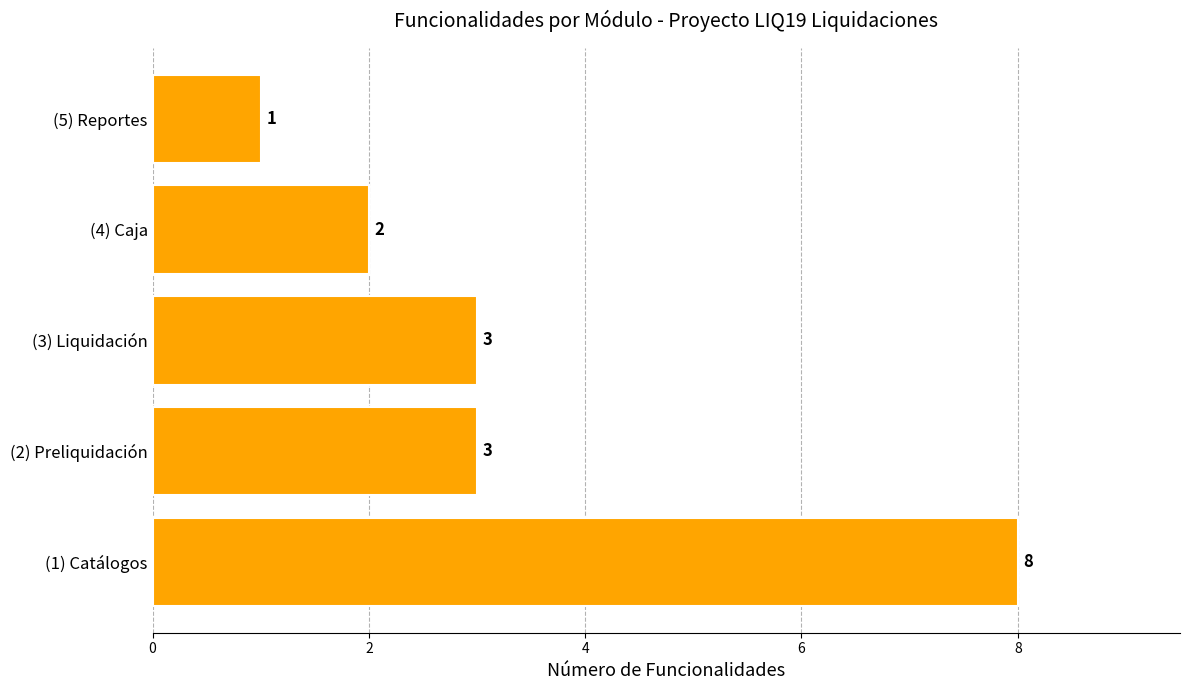

What is the maximum value shown in the chart?

8